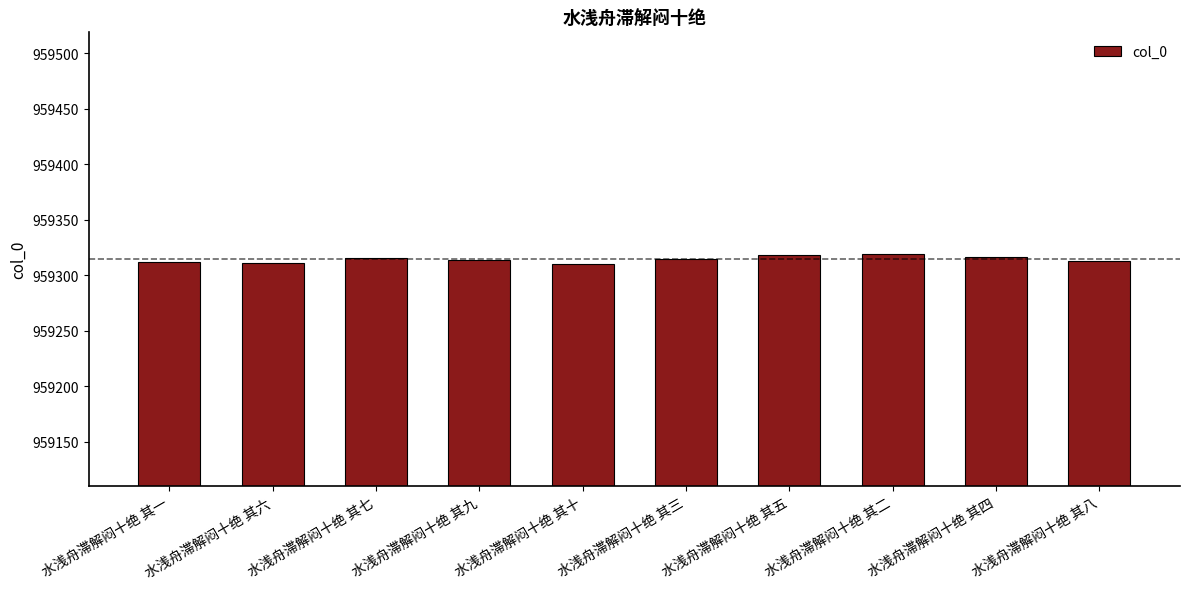

What is the difference between the maximum and minimum values?

9